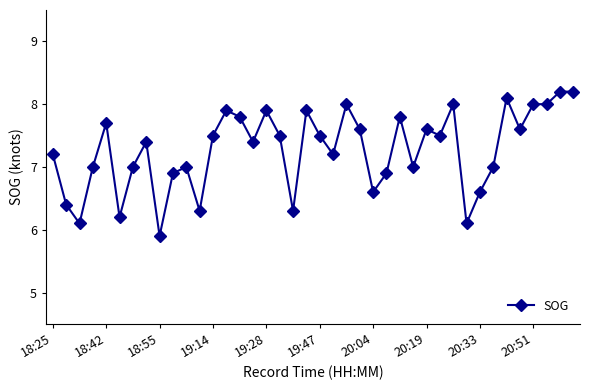

What is the smallest value displayed?

5.9